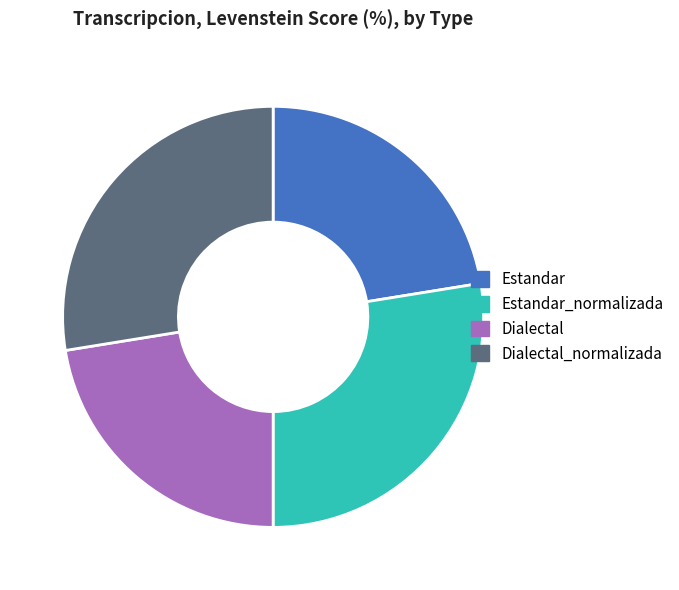

Combined, do Estandar and Dialectal account for over 50%?

No